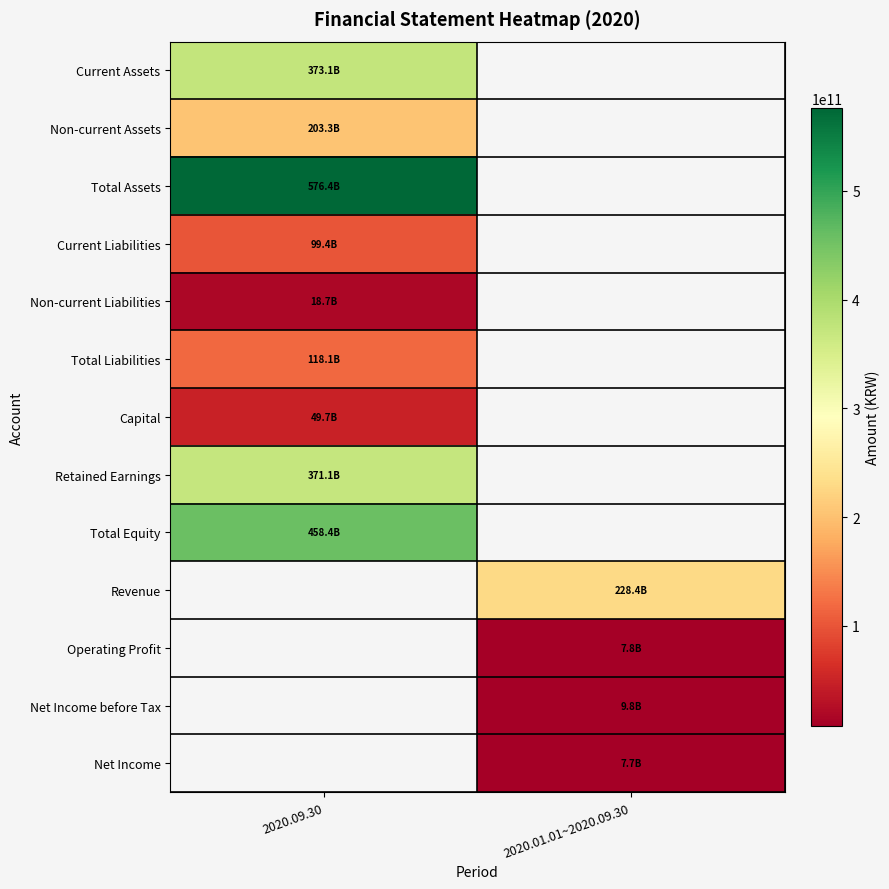

The value of Non-current Liabilities at 2020.09.30 is 30336135871.2. True or false?

False